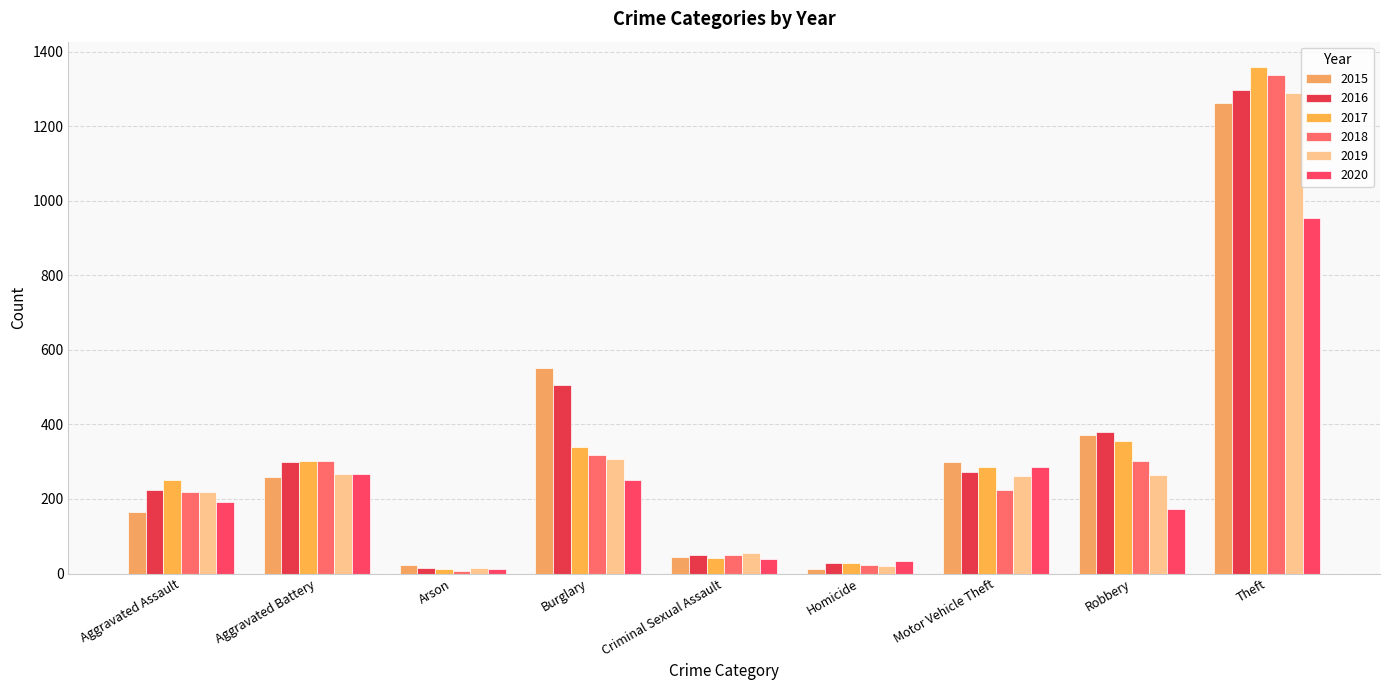

Count the number of data series in this chart.

6